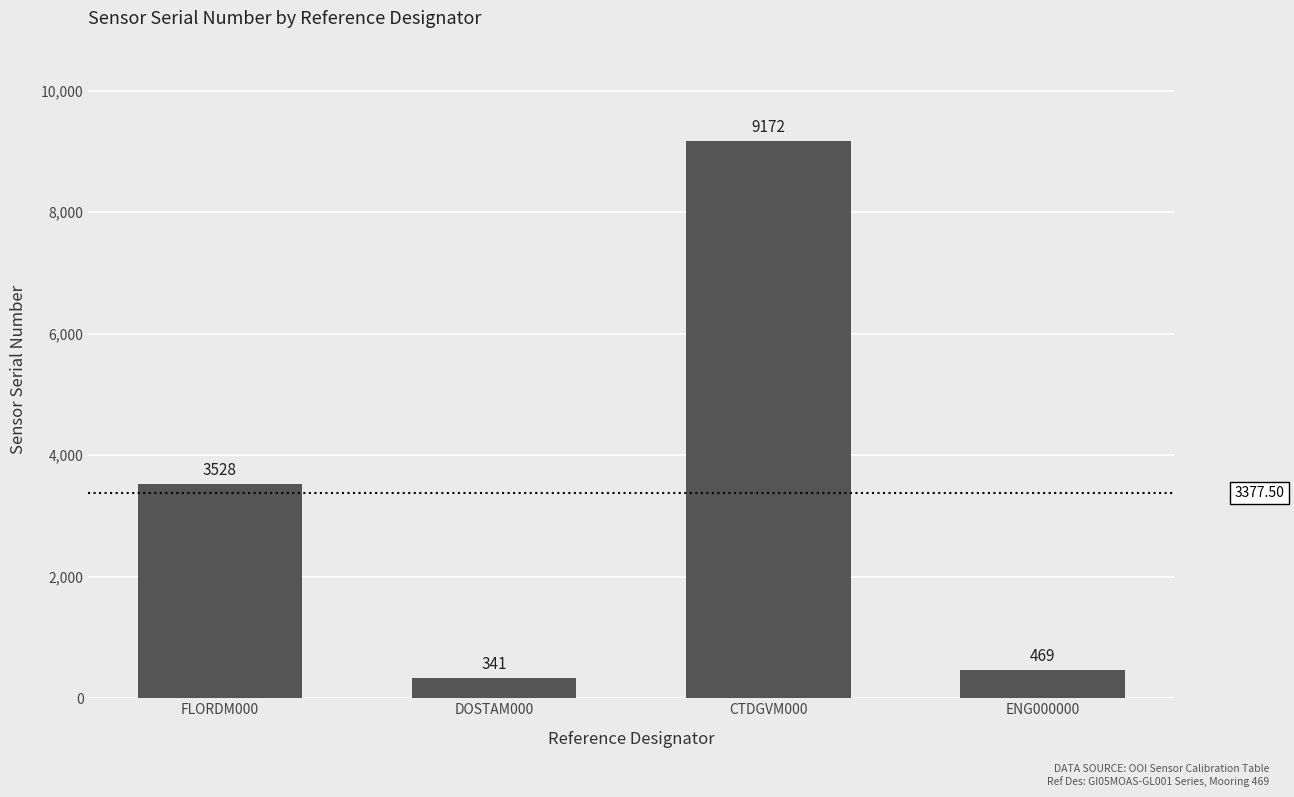

What is the minimum value shown in the chart?

341